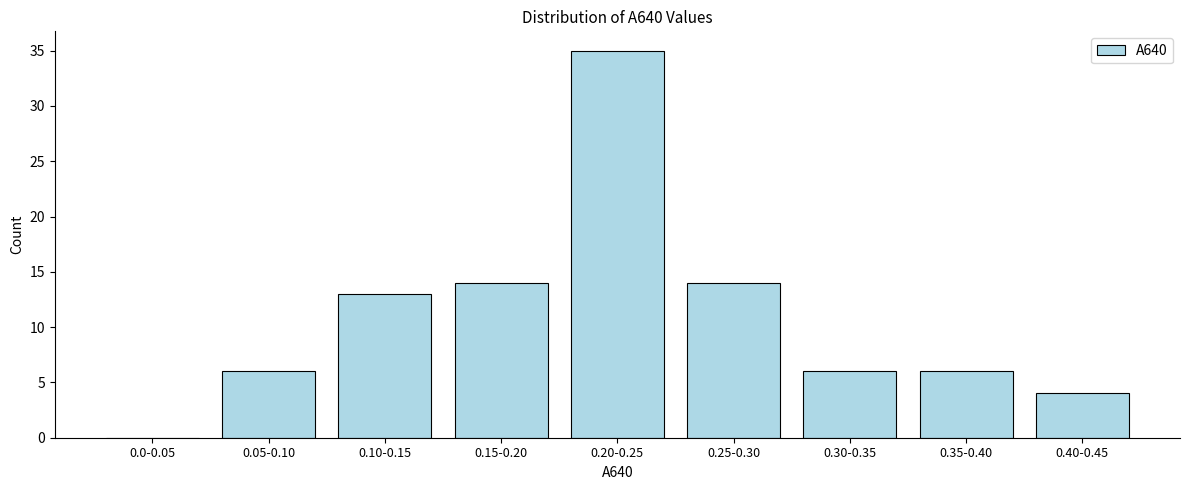

Reading left to right, extract all data points from this chart.

0.0-0.05=0	0.05-0.10=6	0.10-0.15=13	0.15-0.20=14	0.20-0.25=35	0.25-0.30=14	0.30-0.35=6	0.35-0.40=6	0.40-0.45=4